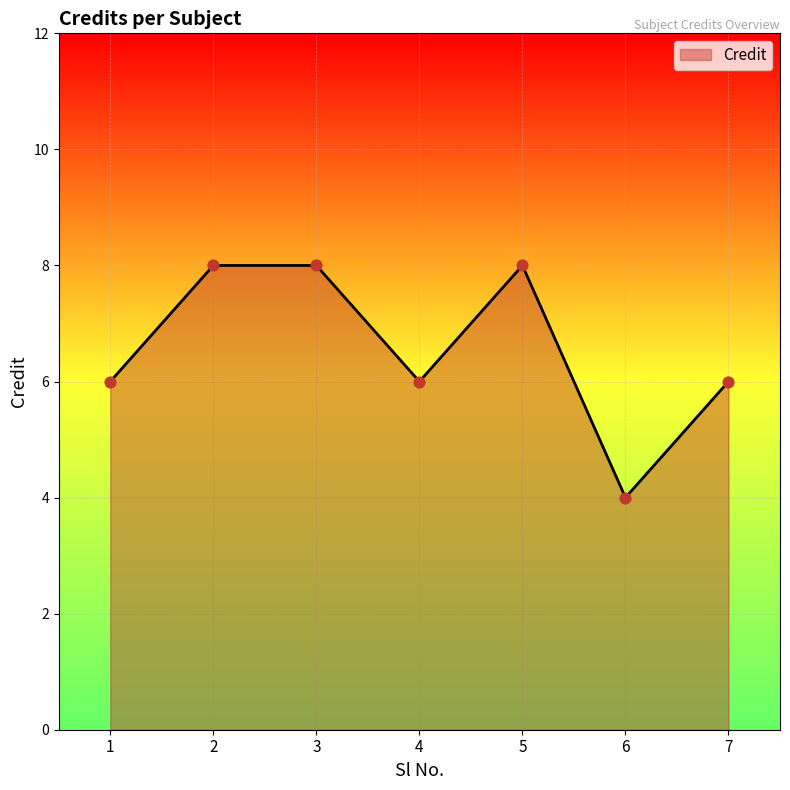

Between 3 and 4, which is larger?

3